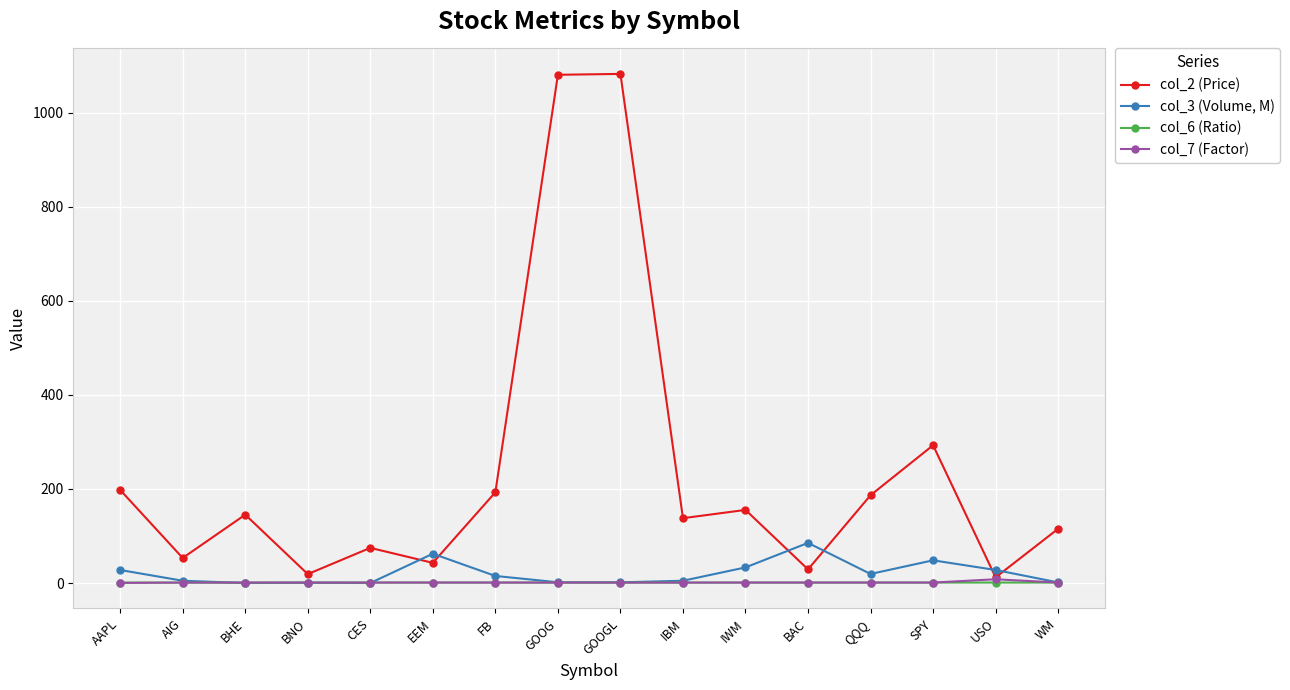

At which category does col_2 (Price) reach its first local valley?

AIG